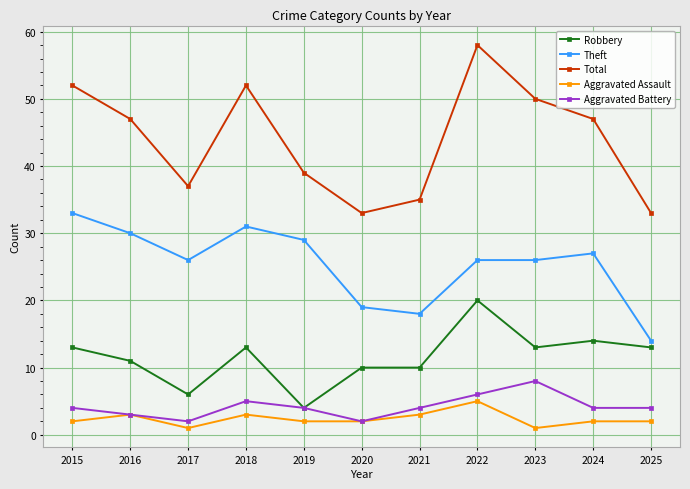

The value of Total at 2025 is 33. True or false?

True